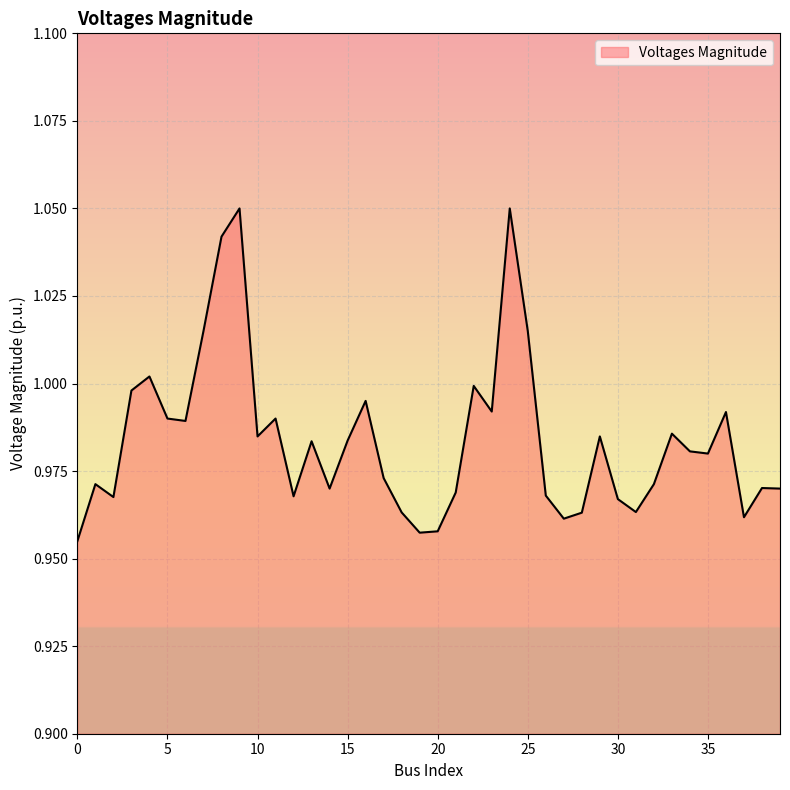

What is the difference between the maximum and minimum values?

0.1